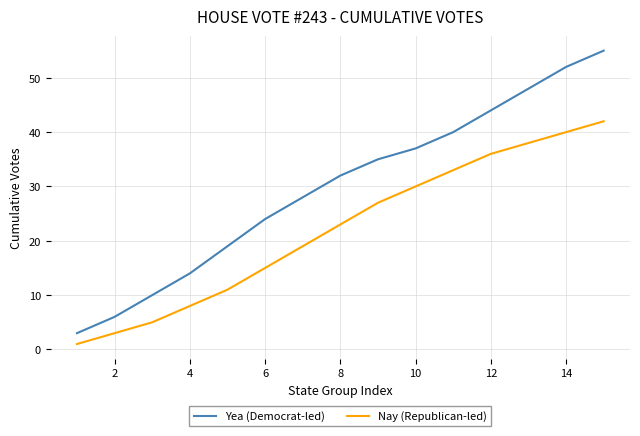

Which series has the largest range (max minus min)?

Yea (Democrat-led)